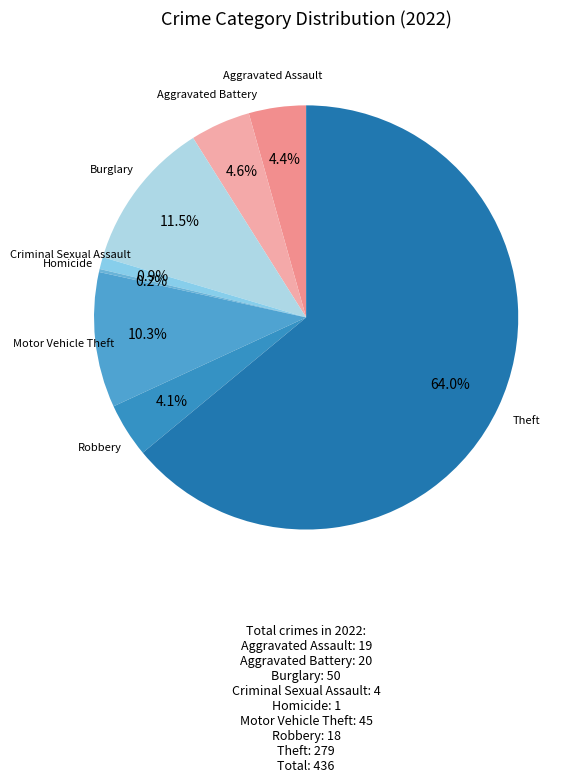

What is the majority slice?

Theft